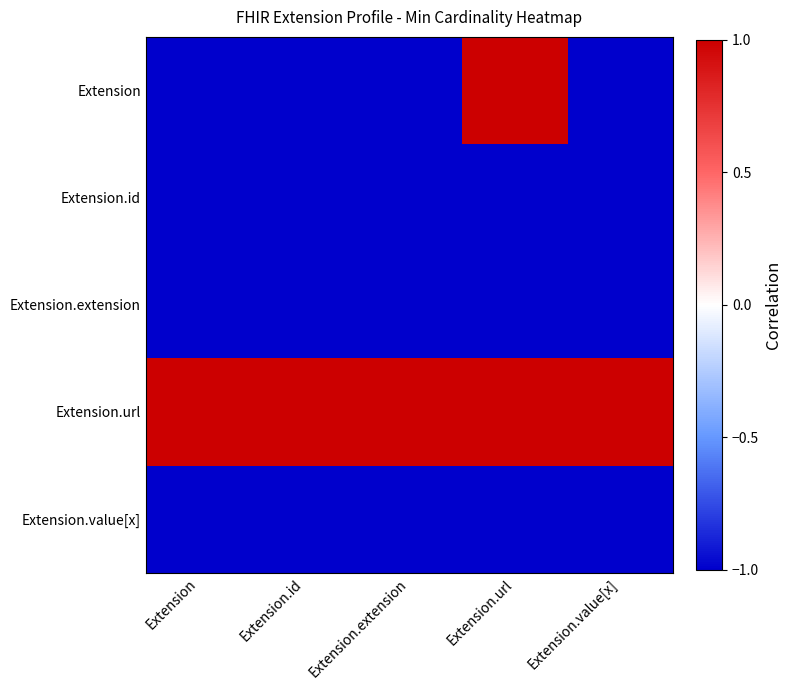

Reading left to right, transcribe all the data shown in this chart.

Extension: Extension=-1.0	Extension.id=-1.0	Extension.extension=-1.0	Extension.url=1.0	Extension.value[x]=-1.0
Extension.id: Extension=-1.0	Extension.id=-1.0	Extension.extension=-1.0	Extension.url=-1.0	Extension.value[x]=-1.0
Extension.extension: Extension=-1.0	Extension.id=-1.0	Extension.extension=-1.0	Extension.url=-1.0	Extension.value[x]=-1.0
Extension.url: Extension=1.0	Extension.id=1.0	Extension.extension=1.0	Extension.url=1.0	Extension.value[x]=1.0
Extension.value[x]: Extension=-1.0	Extension.id=-1.0	Extension.extension=-1.0	Extension.url=-1.0	Extension.value[x]=-1.0